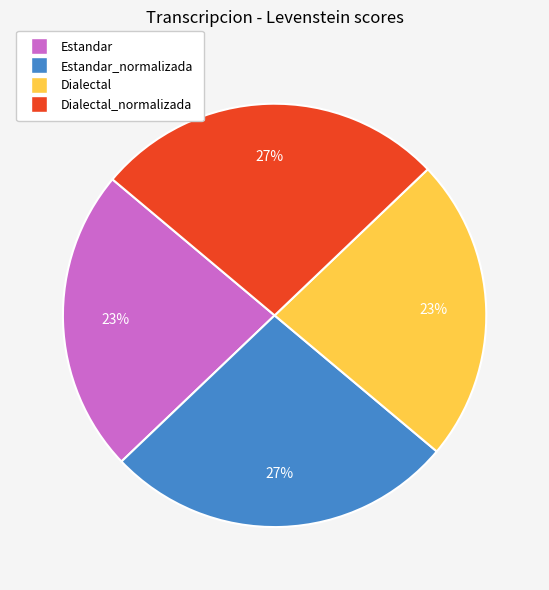

Is there a majority slice in this chart?

No